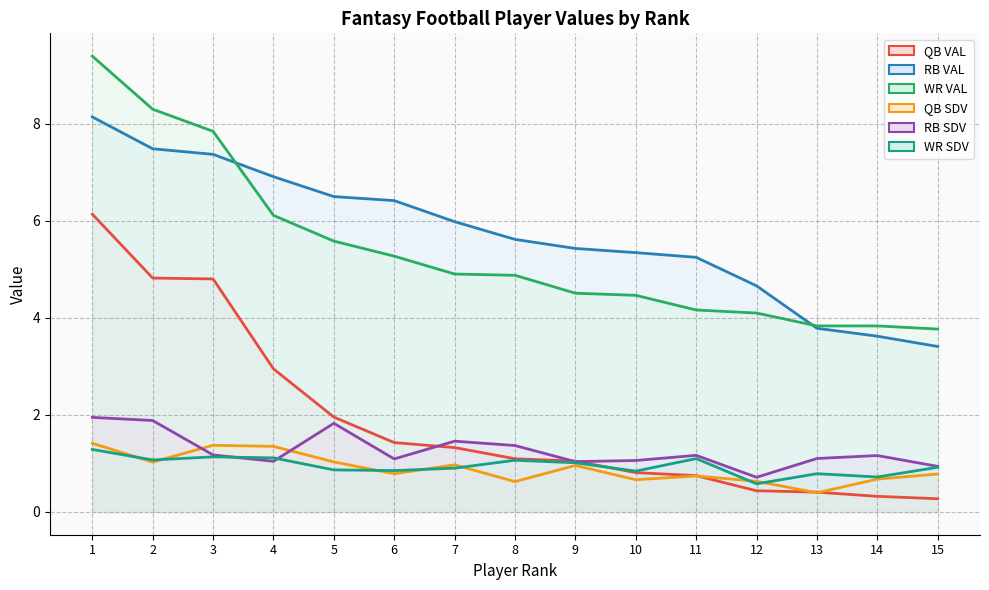

True or false: QB VAL and WR VAL cross at least once.

False